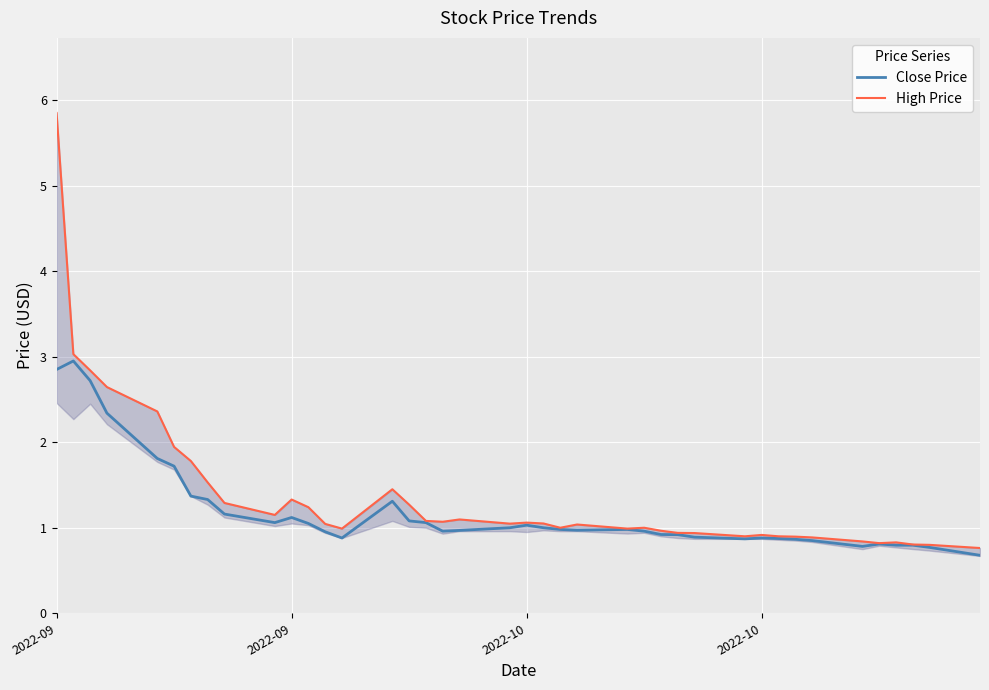

At which category is the sum across all series the highest?

2022-09